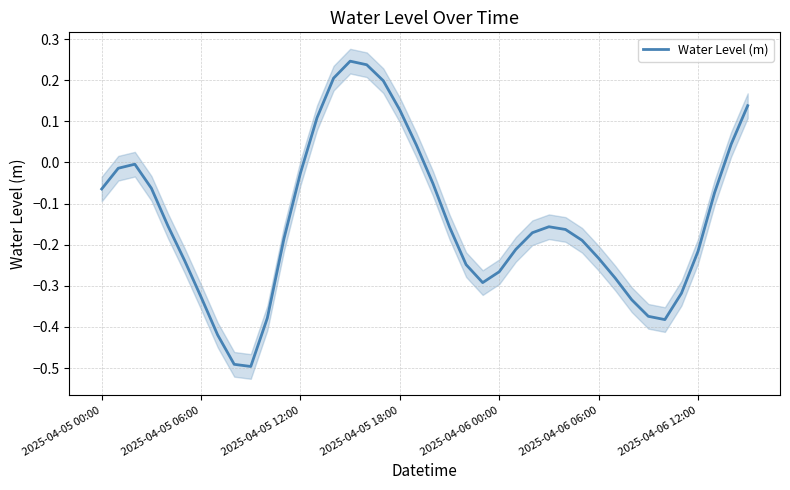

What is the difference between the maximum and minimum values?

0.7